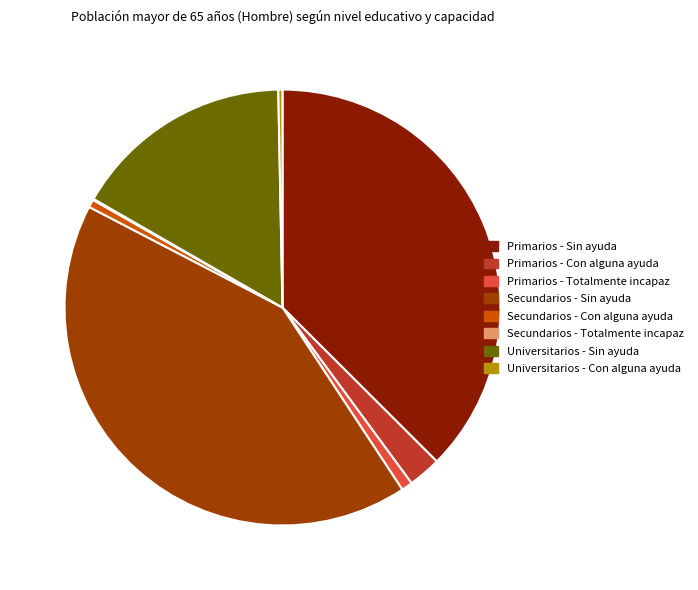

What is the largest slice in the pie chart?

Secundarios - Sin ayuda